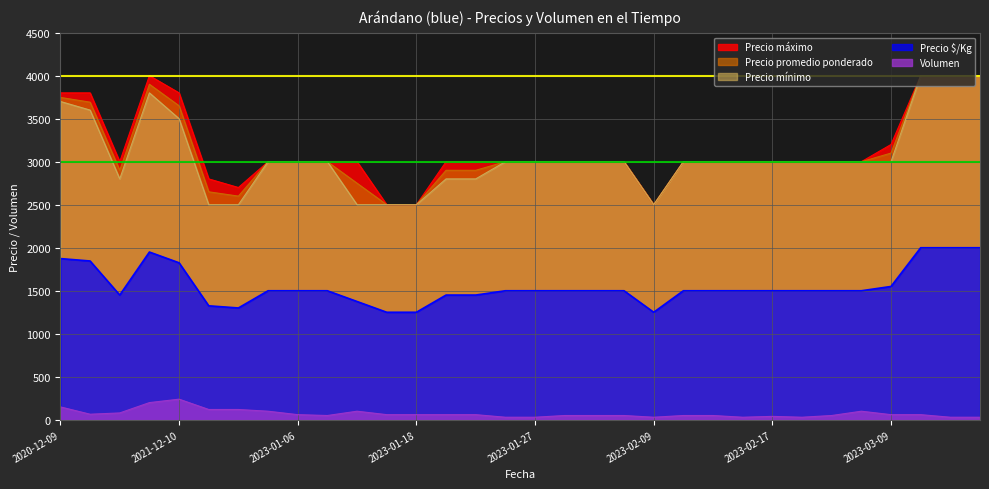

What is the value of the Precio mínimo point at the 2nd from the left?

3600